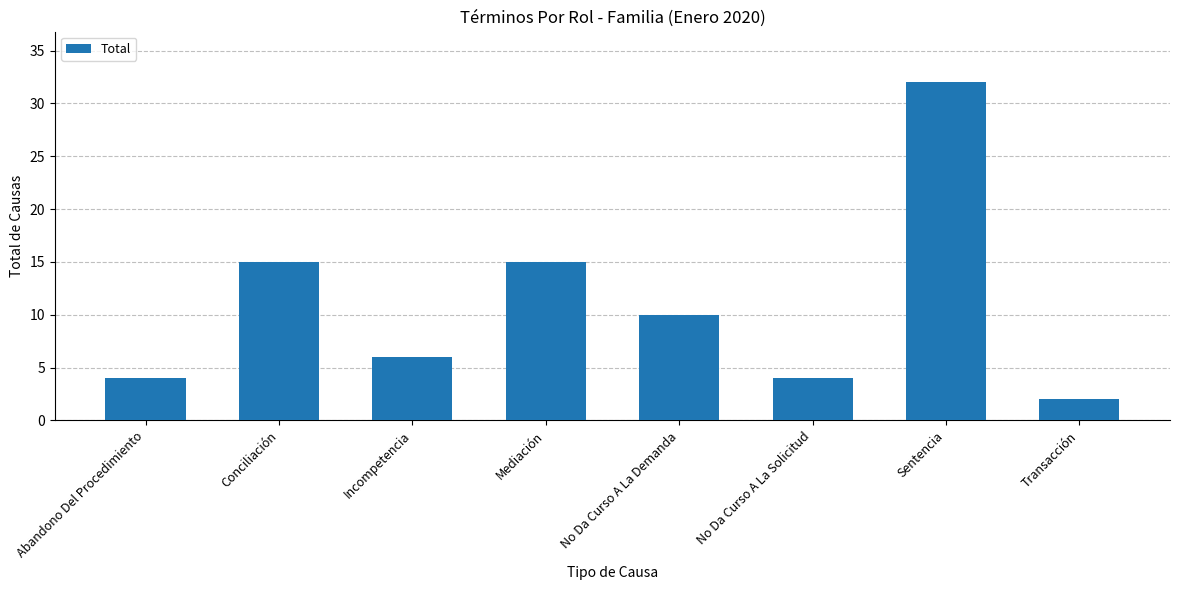

What is the sum of the values at Conciliación and Sentencia?

47